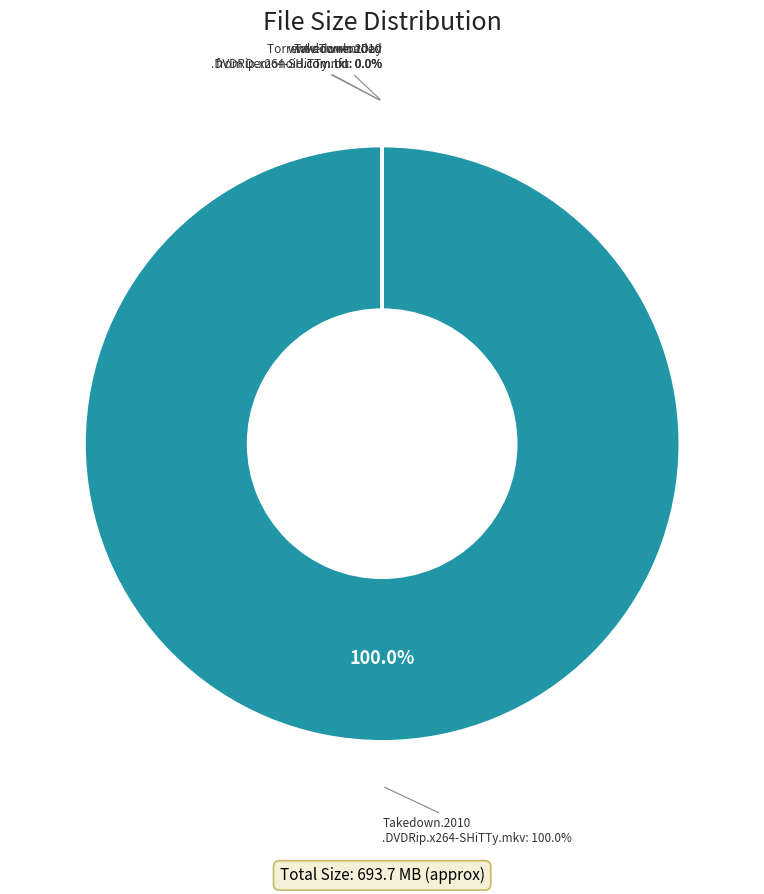

Is it true that Takedown.2010.DVDRip.x264-SHiTTy.mkv is 100% of the pie?

True